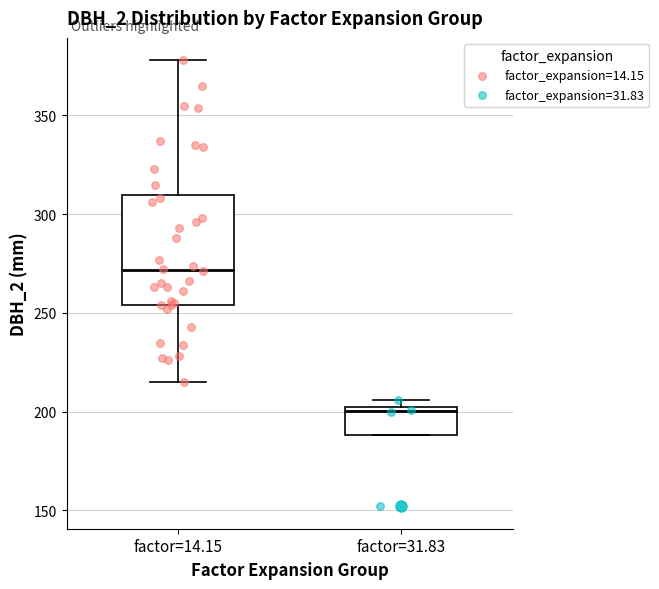

Reading left to right, read every box against the y-axis: the position of its median line, the range the box covers, and the ends of its whiskers. The values are not printed on the chart, so give them approximately, as read against the axis.

factor=14.15: median 270, box 255 to 310, whiskers 215 to 380
factor=31.83: median 200 (just below the box's upper edge), box 190 to 200, whiskers 190 to 205